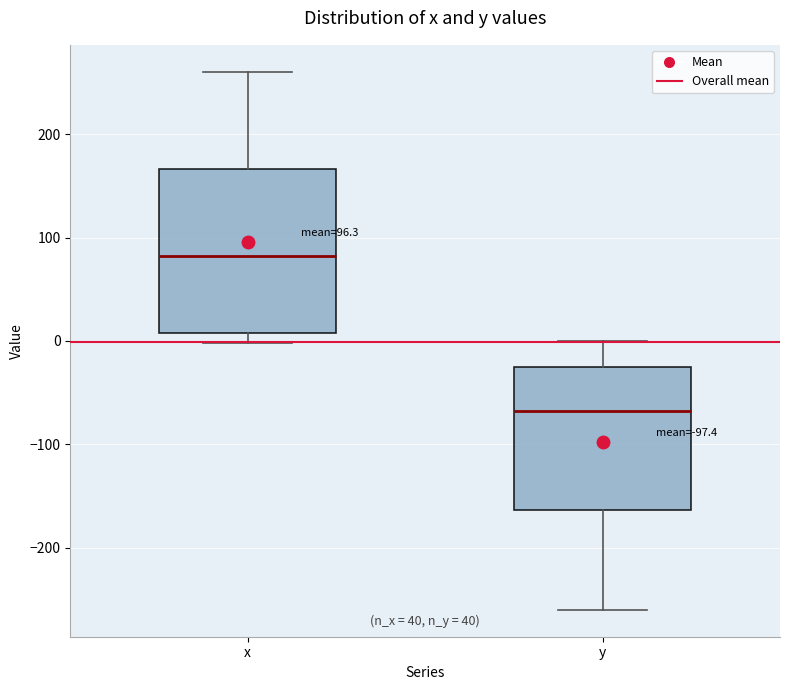

Which box has the highest median line?

x